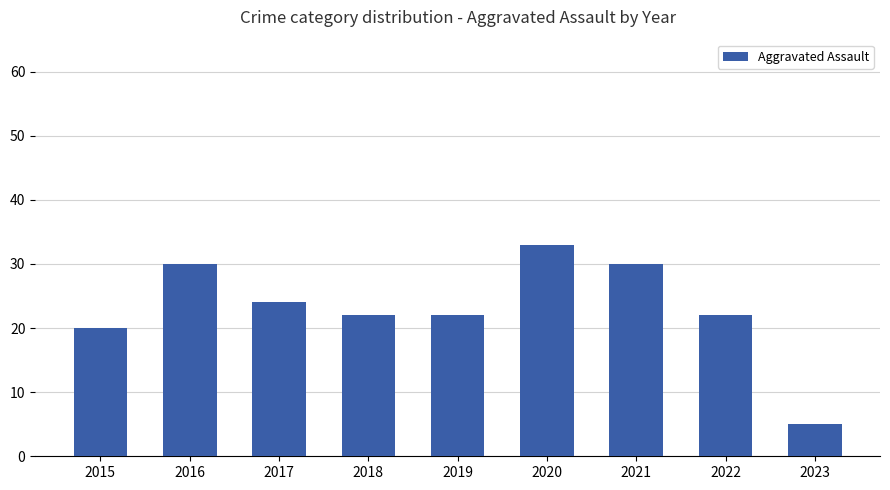

The value at 2020 is 10. True or false?

False